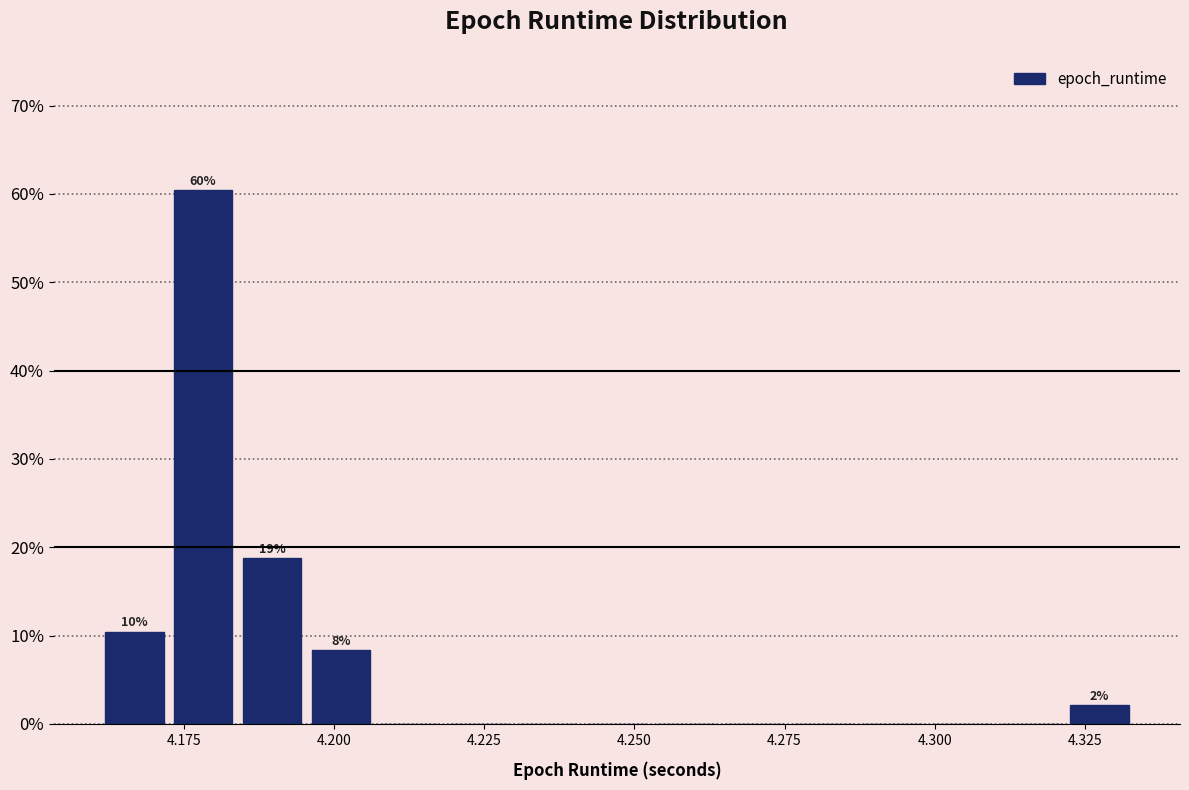

Read against the x-axis, roughly where is the centre of the tallest bar?

4.180